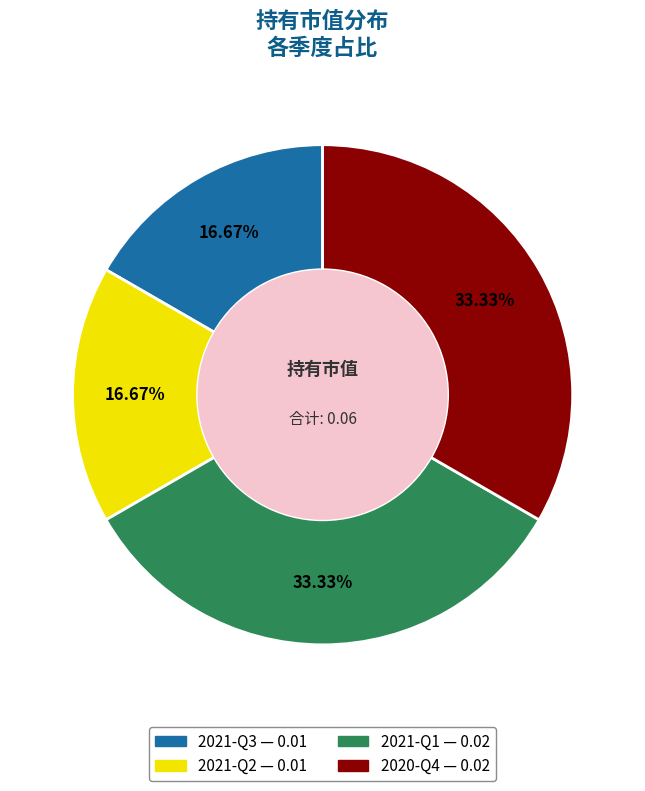

How many slices are in this pie chart?

4